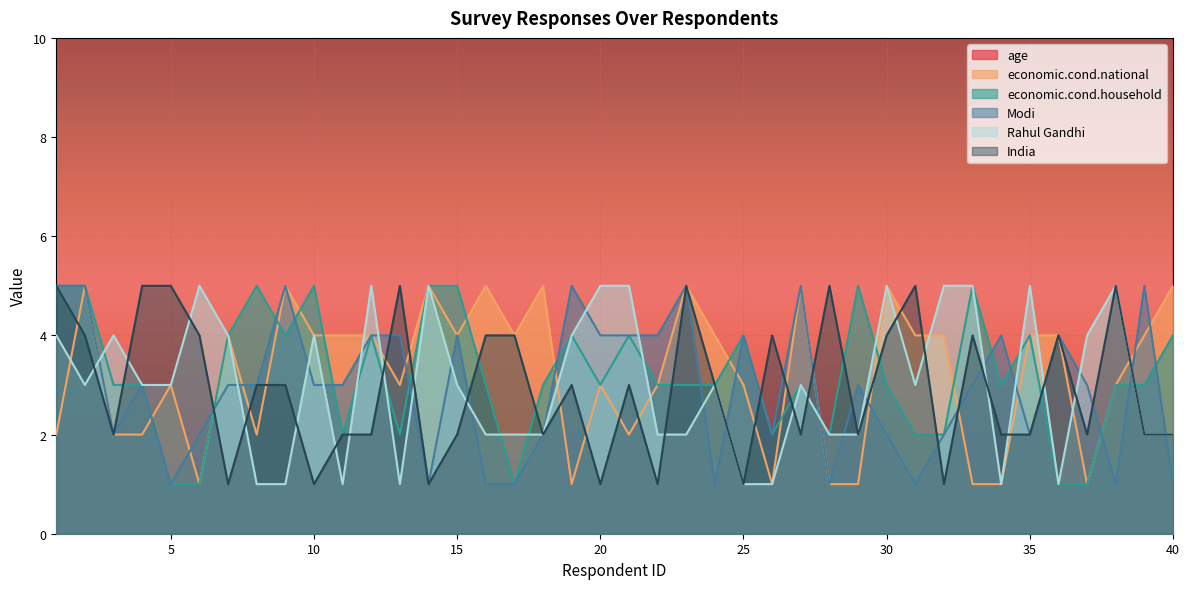

How many lines are shown in the chart?

6